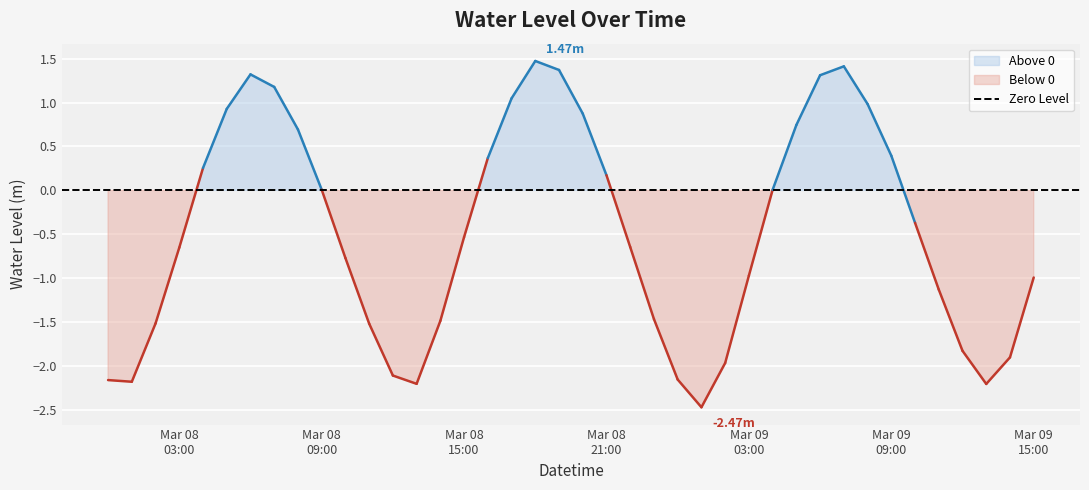

What is the value of the 25th point from the left?

-2.2